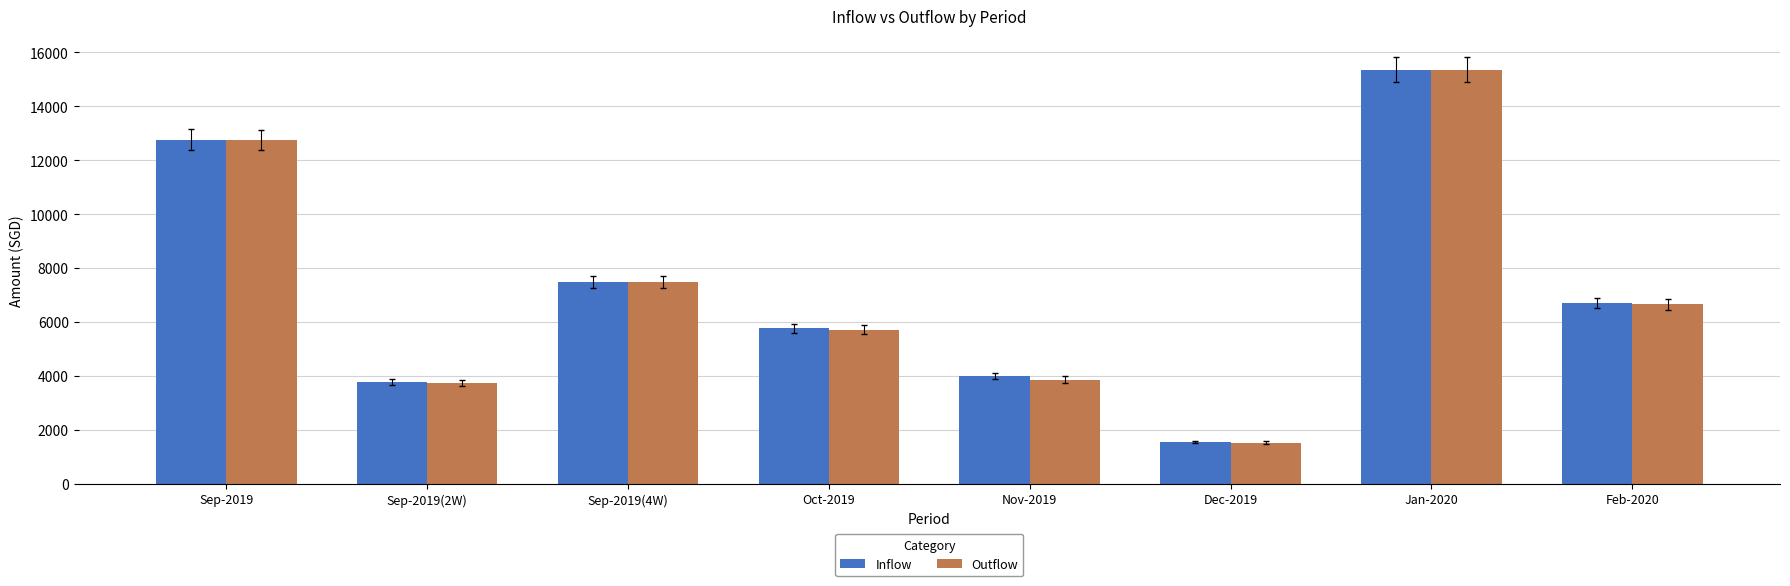

How many data points in Inflow are less than 6705?

4